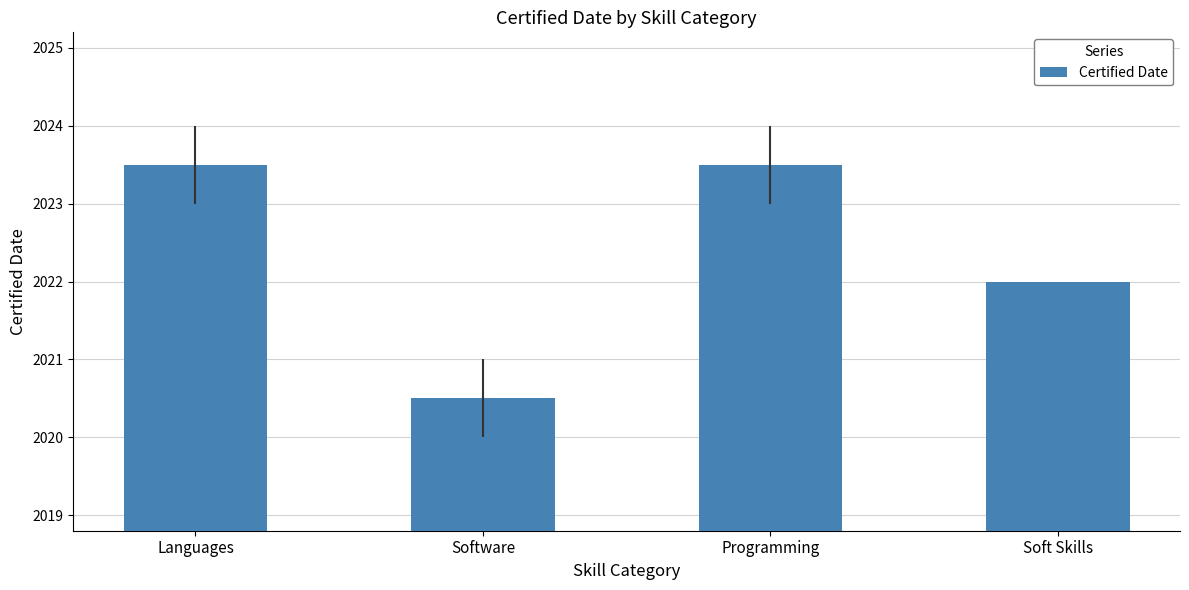

The chart shows a value of 1274.2 at Languages. True or false?

False